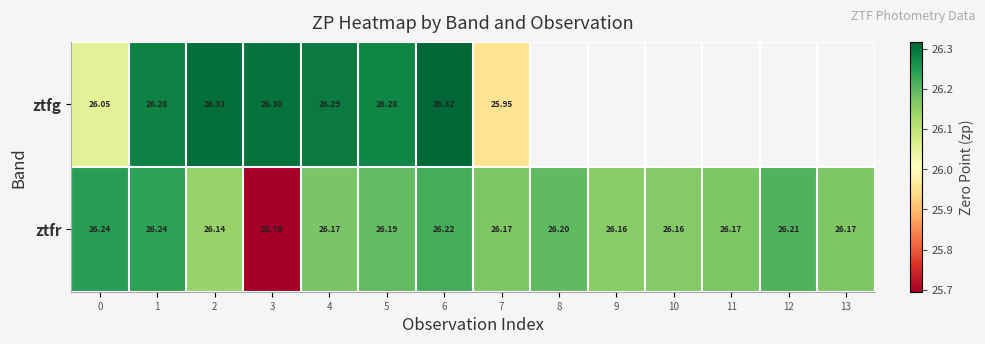

Is the value of ztfr at 6 greater than the value of ztfg at 6?

No